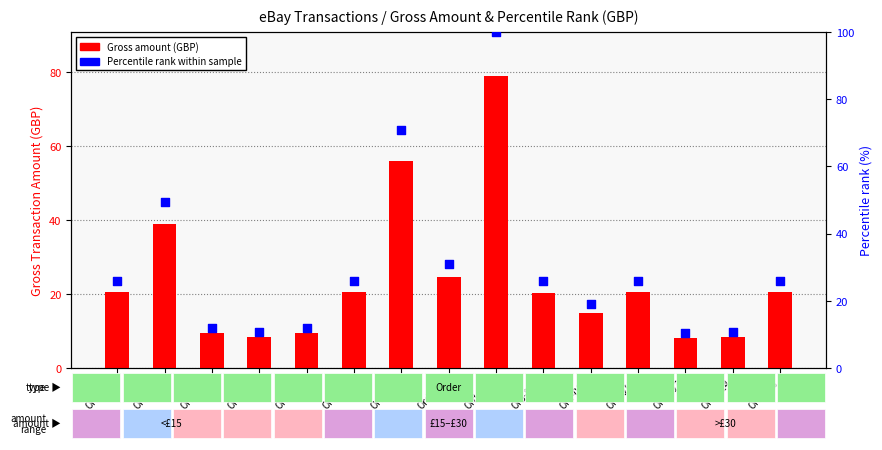

Is the value of Percentile rank within sample at Ord-010 greater than the value of Gross amount (GBP) at Ord-013?

Yes